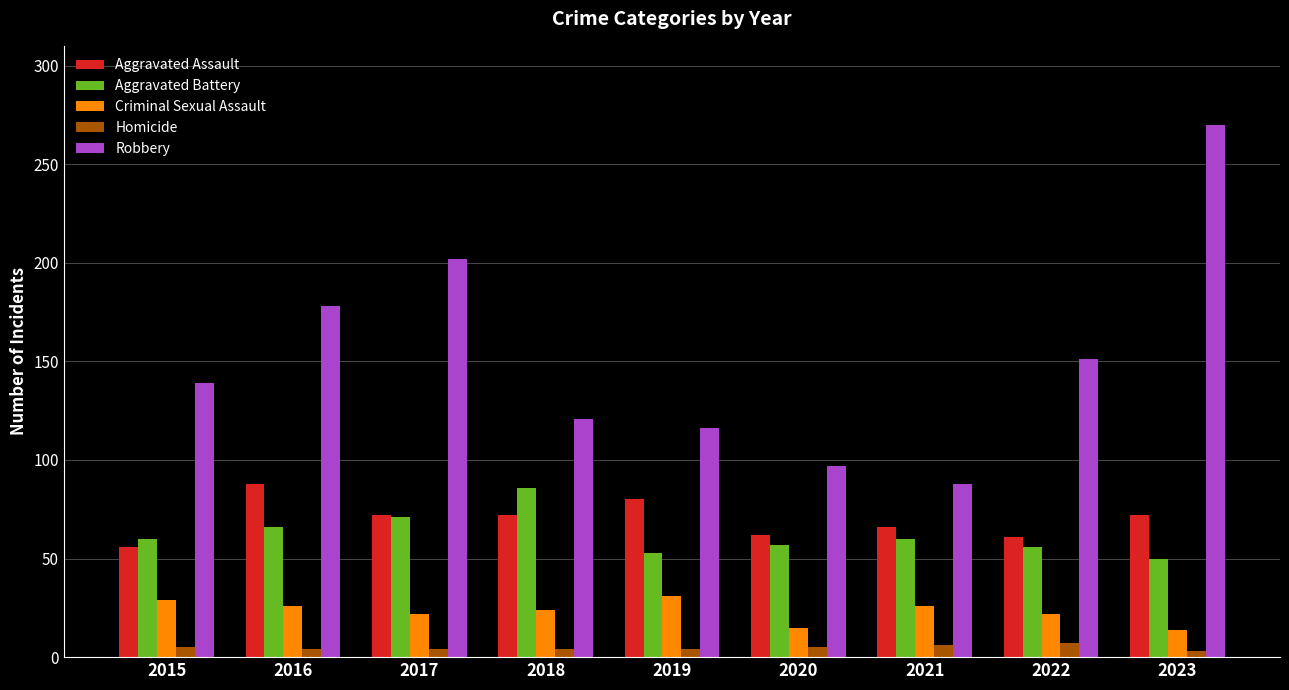

What is the total value across all series at 2017?

371